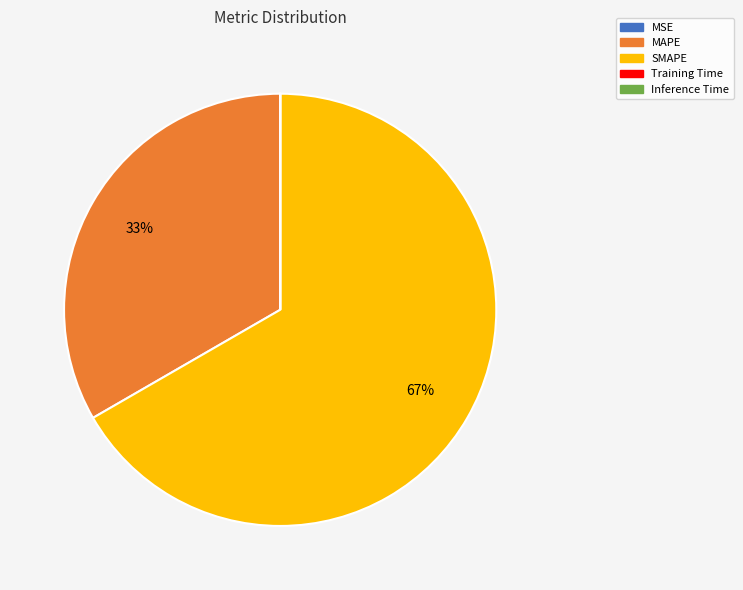

True or false: SMAPE accounts for 61% of the total.

False